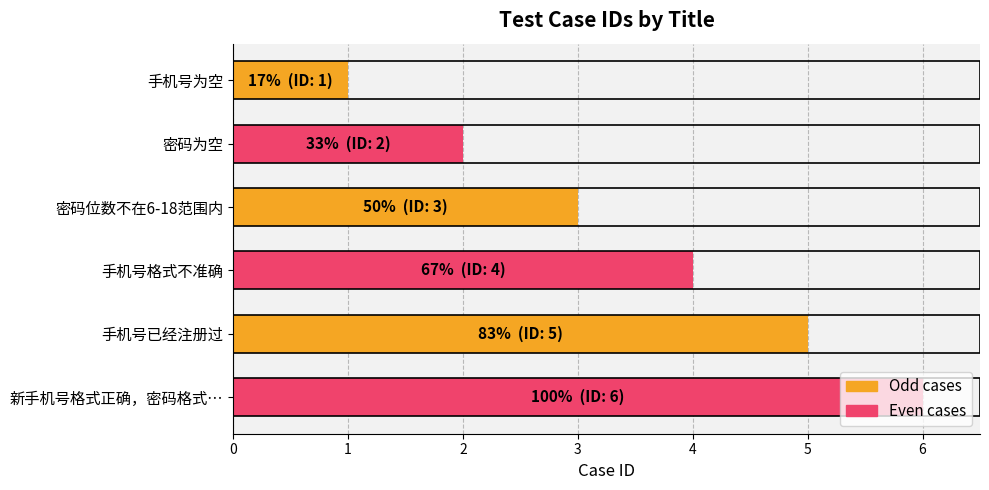

Does the chart contain any negative values?

No